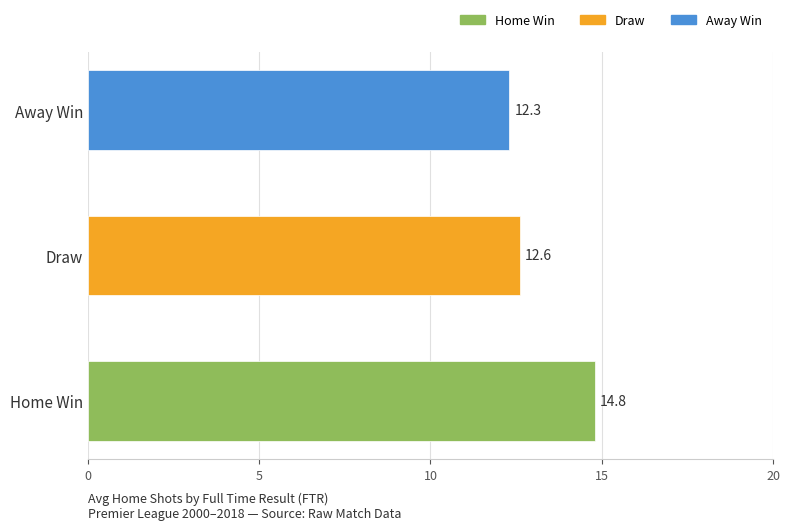

Which category has the lowest value across all series?

Away Win